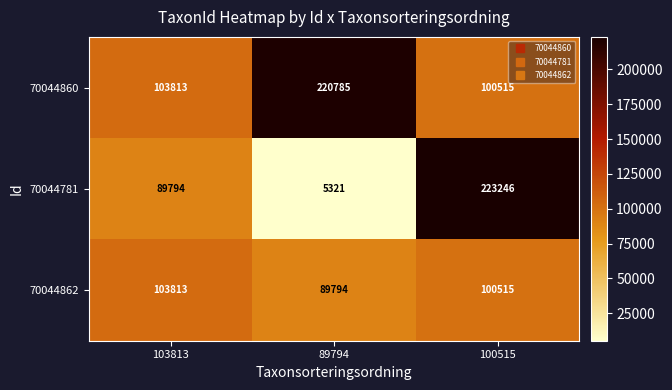

Where is 70044860 nearest to the value 160650?

103813